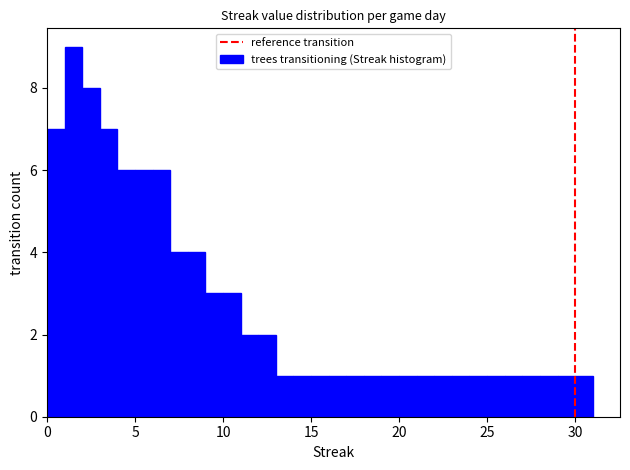

Read against the x-axis, roughly where is the centre of the tallest bar?

1.5